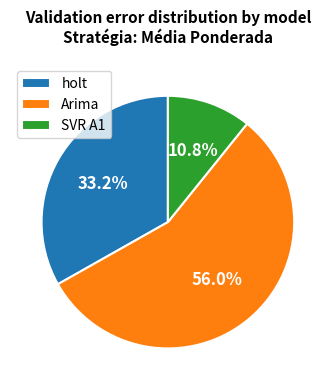

Is there any slice that represents more than half of the pie?

Yes